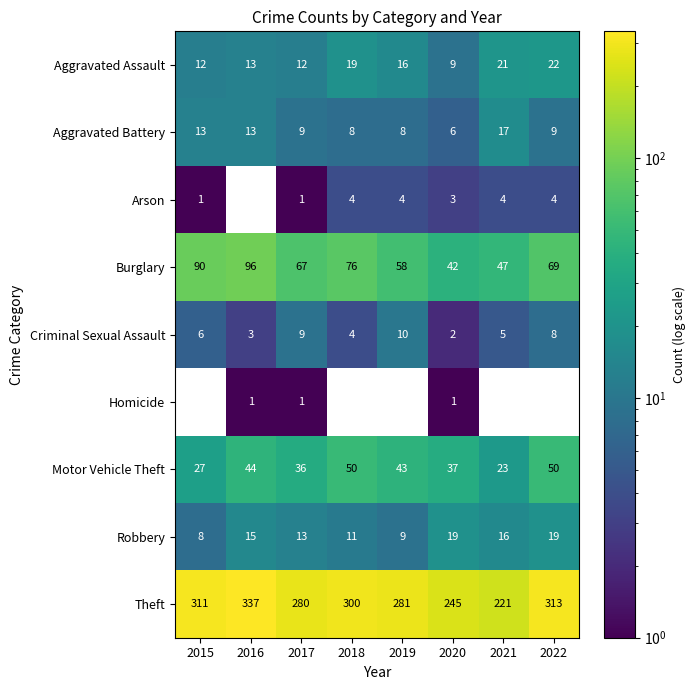

At which label does Aggravated Battery reach its minimum?

2020